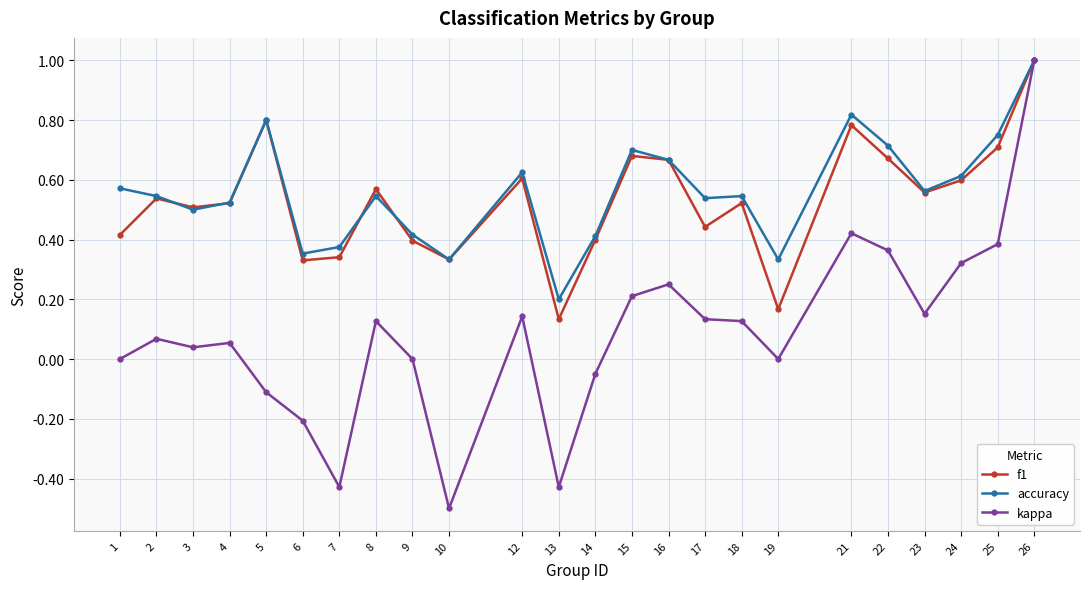

What is the difference between the maximum and minimum values in the f1 series?

0.9